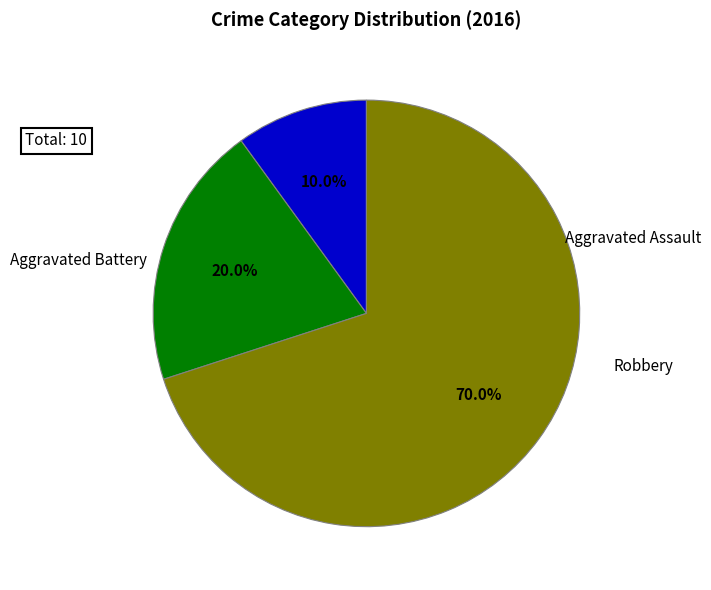

What portion of the pie excludes Aggravated Battery?

80.0%